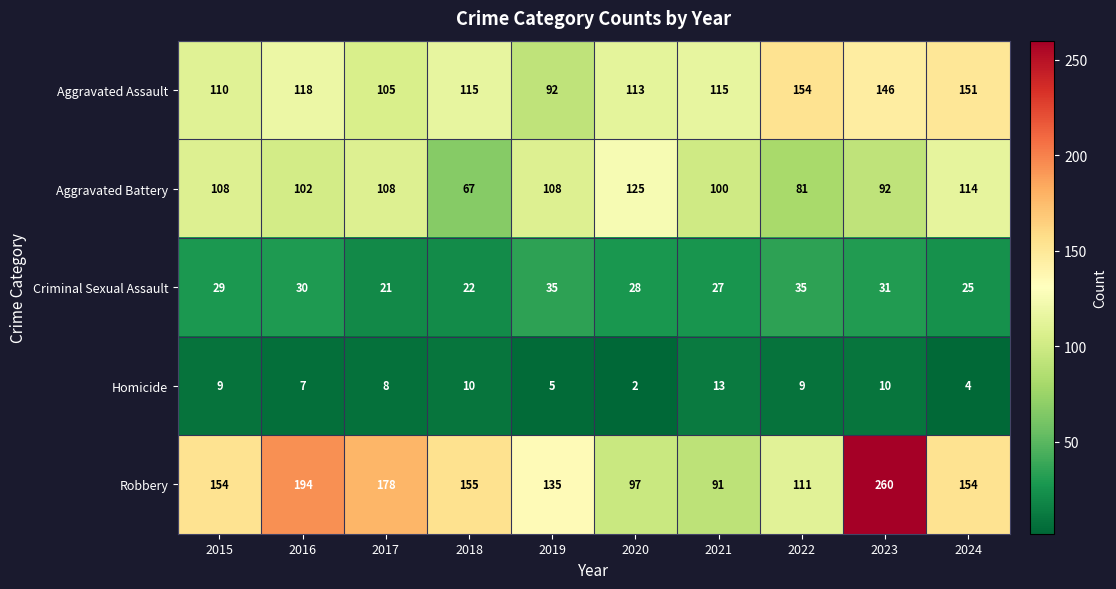

What is the sum of the Criminal Sexual Assault values at 2017 and 2023?

52